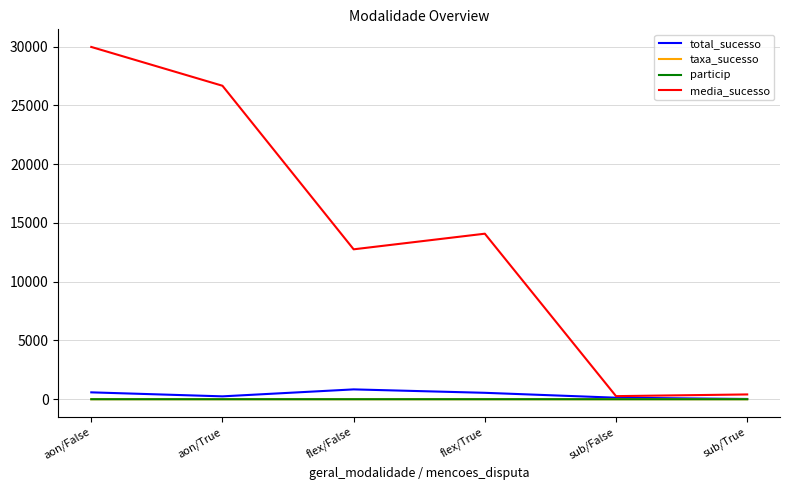

What position from the left is aon/False?

1